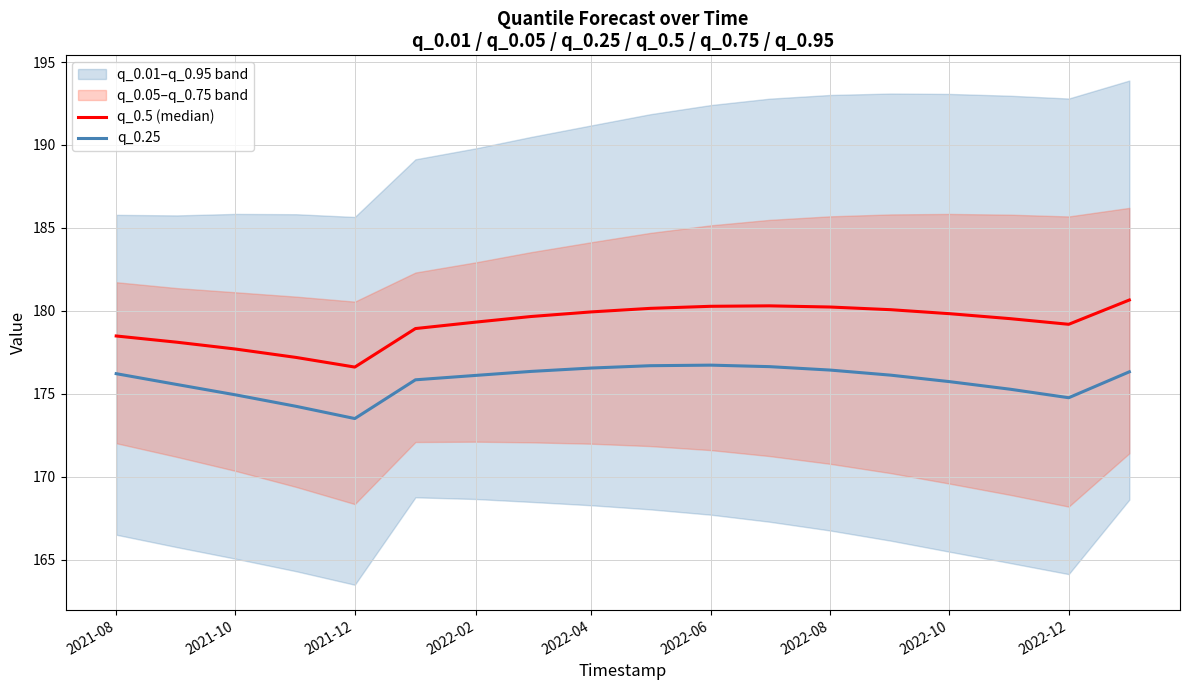

At which label does q_0.25 reach its minimum?

2021-12